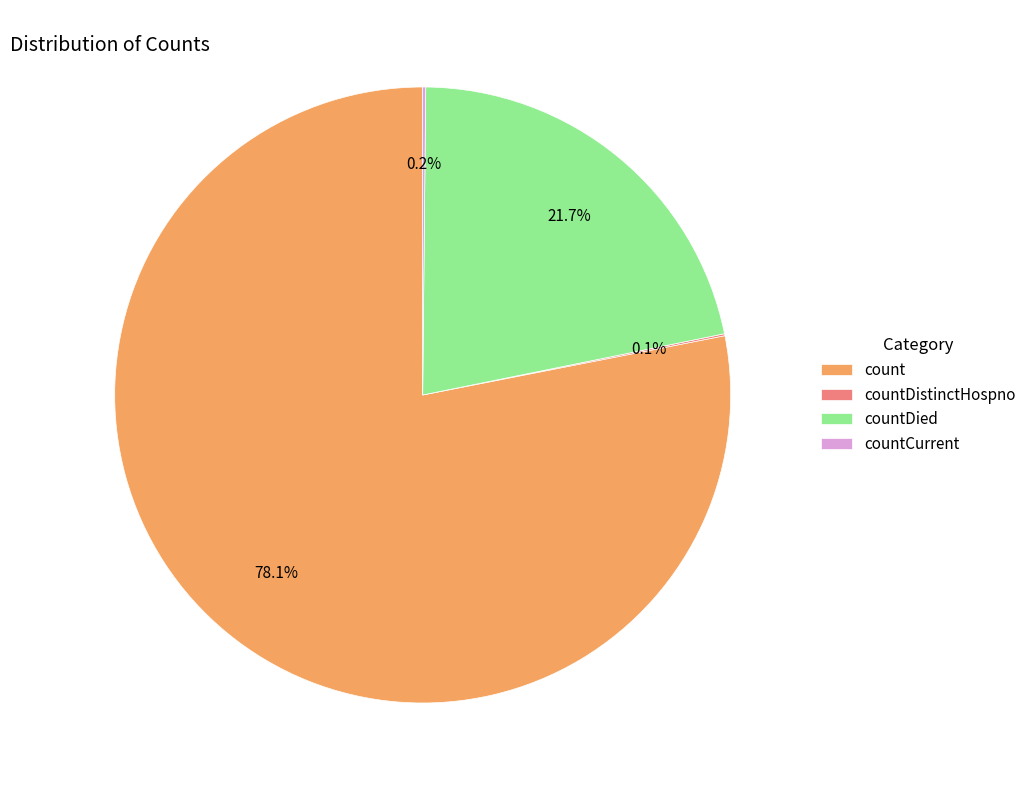

Which category has the biggest portion of the pie?

count